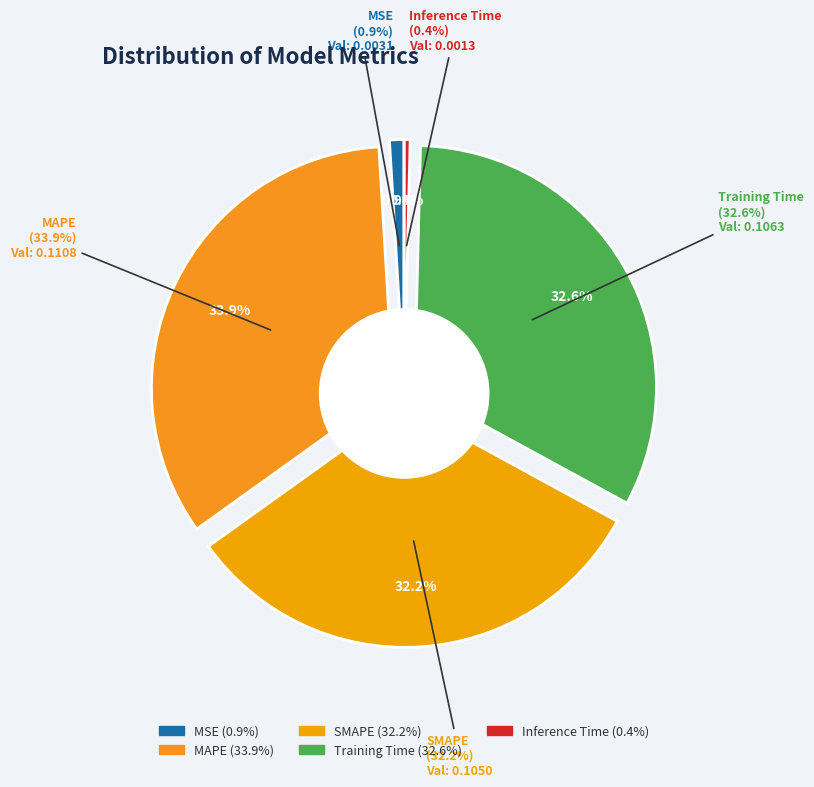

What portion of the pie excludes SMAPE?

67.8%